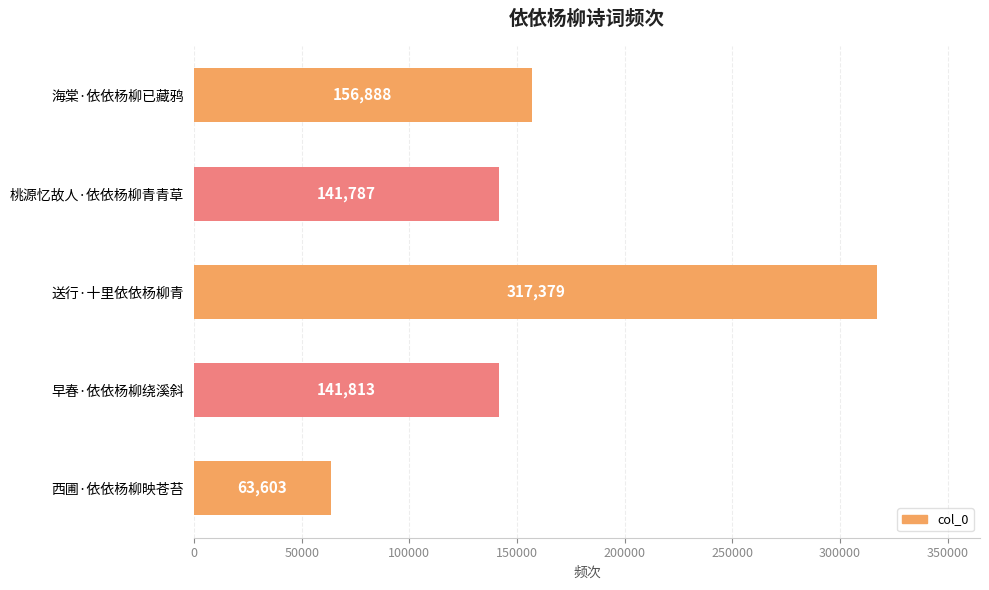

How many series are shown in this chart?

1